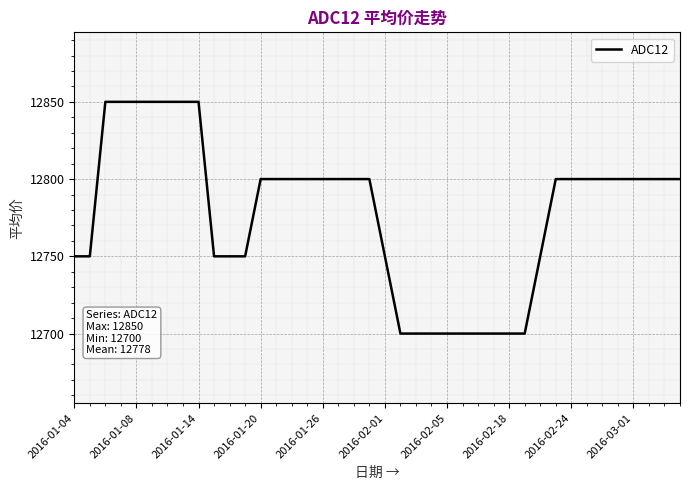

What is the difference between the maximum and minimum values?

150